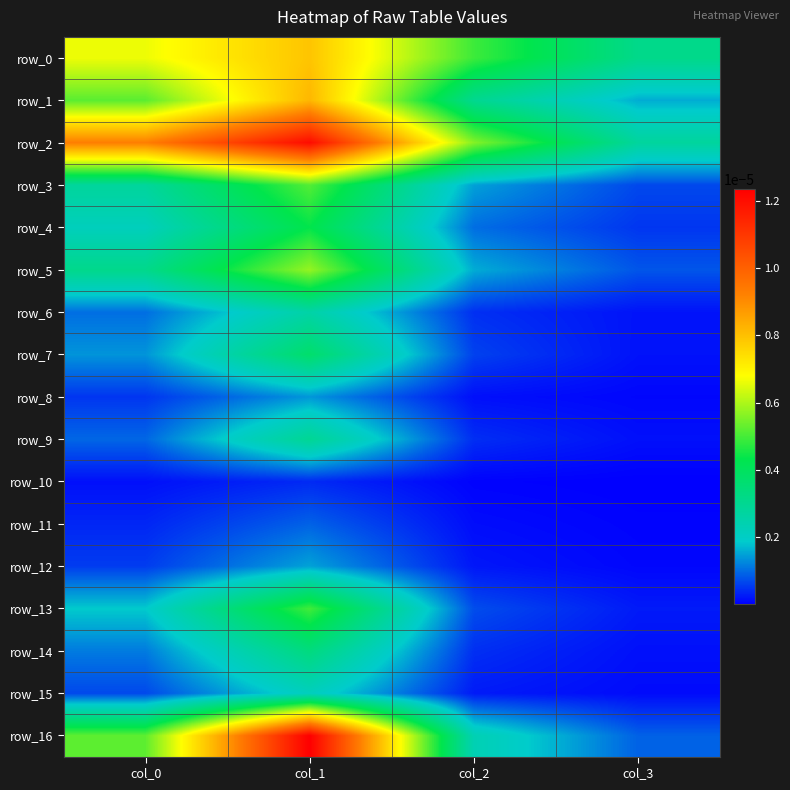

Is it true that row_4 equals 0.0 at col_1?

False